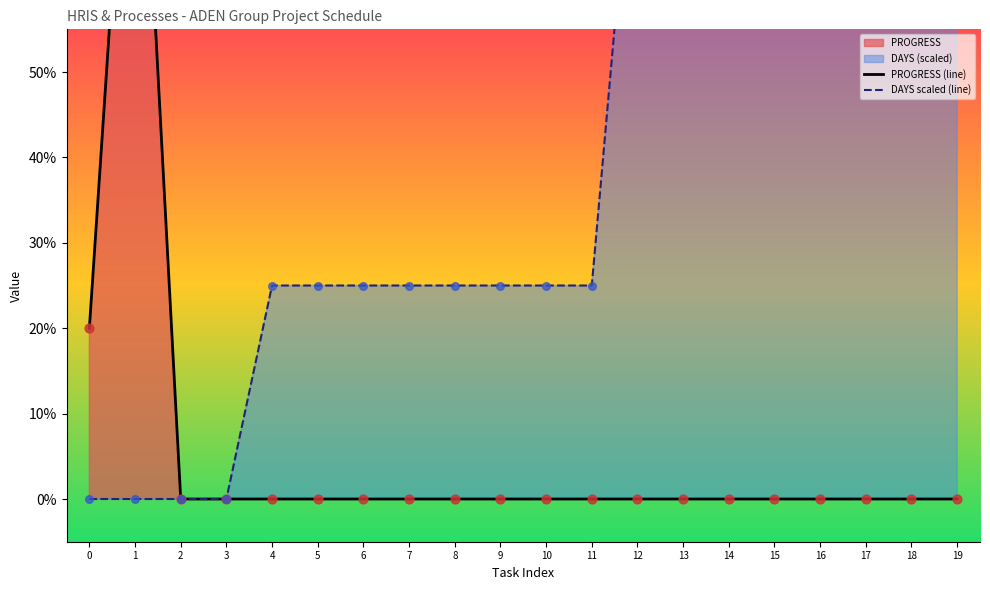

Which series has the largest Y range (max minus min)?

PROGRESS (line)